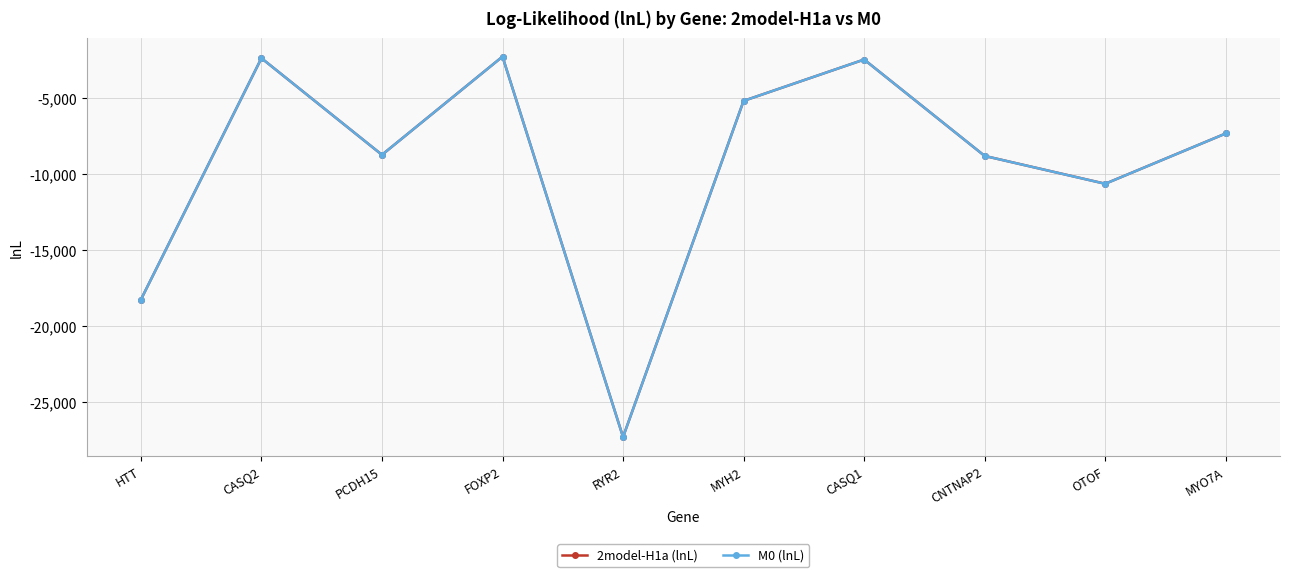

What is the lowest value of the 2model-H1a (lnL) series?

-27280.9